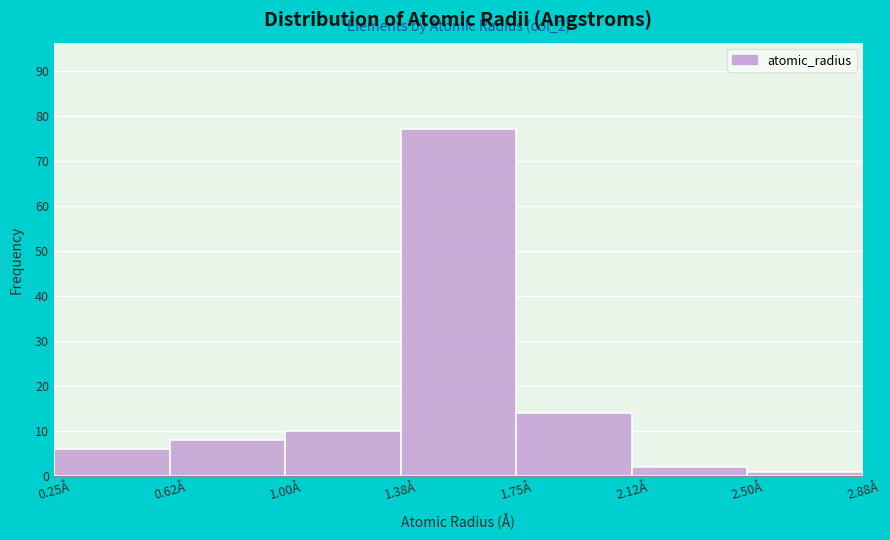

Which range on the x-axis has the tallest bar?

1.375 to 1.750